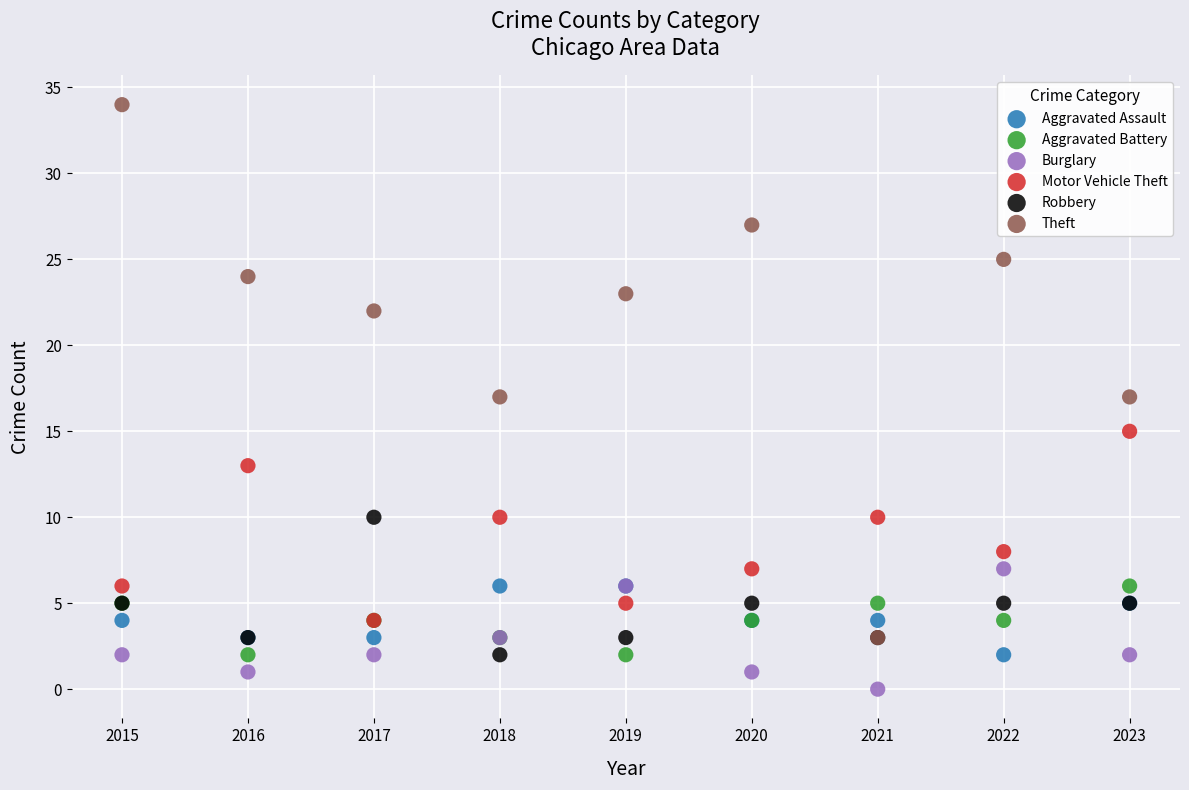

Which series has the widest spread of Y values?

Theft